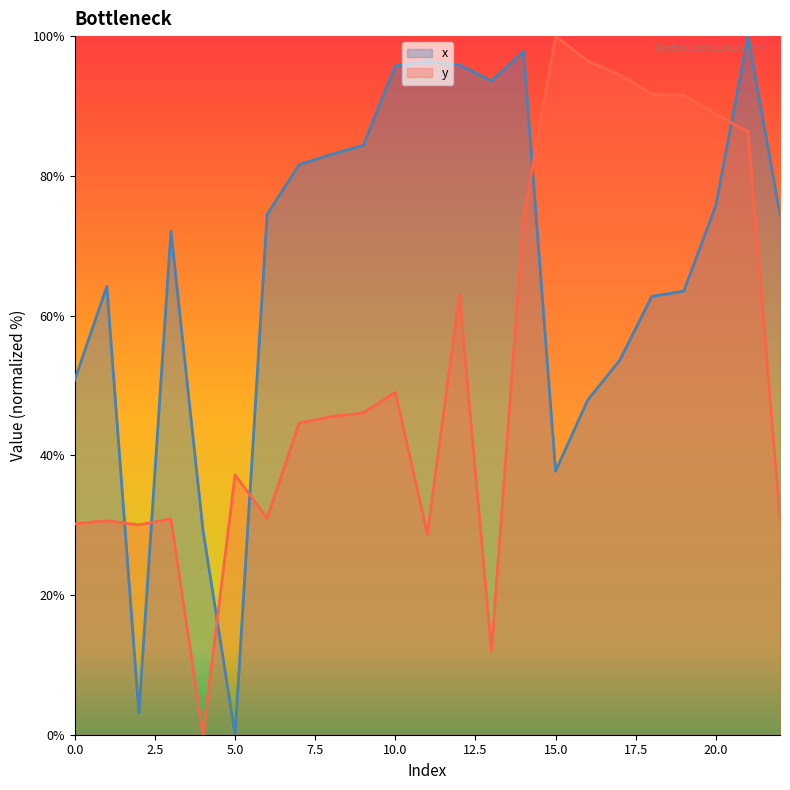

Reading left to right, extract all data points from this chart.

x: 0=50.8	1=64.2	2=3.1	3=72.1	4=29.3	5=0.0	6=74.5	7=81.6	8=83.1	9=84.4	10=95.7	11=96.4	12=95.9	13=93.6	14=97.8	15=37.7	16=47.9	17=53.6	18=62.7	19=63.5	20=75.8	21=100.0	22=74.5
y: 0=30.2	1=30.6	2=30.0	3=30.9	4=0.0	5=37.2	6=31.0	7=44.6	8=45.5	9=46.1	10=49.0	11=28.7	12=63.0	13=12.0	14=73.9	15=100.0	16=96.4	17=94.4	18=91.7	19=91.5	20=88.8	21=86.3	22=31.0